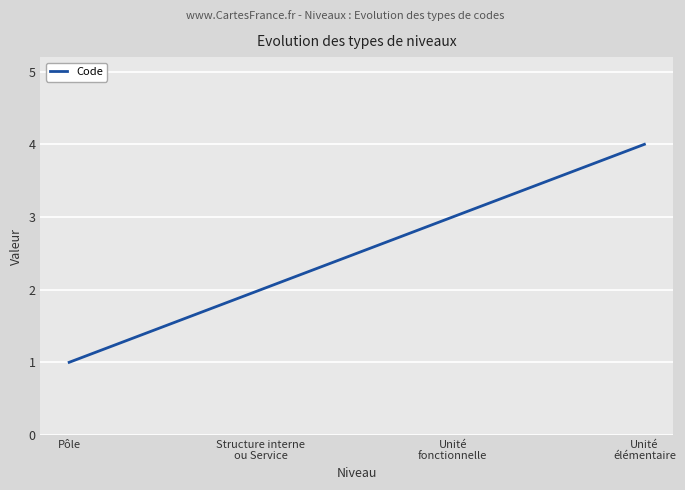

What value does the data have at Pôle?

1